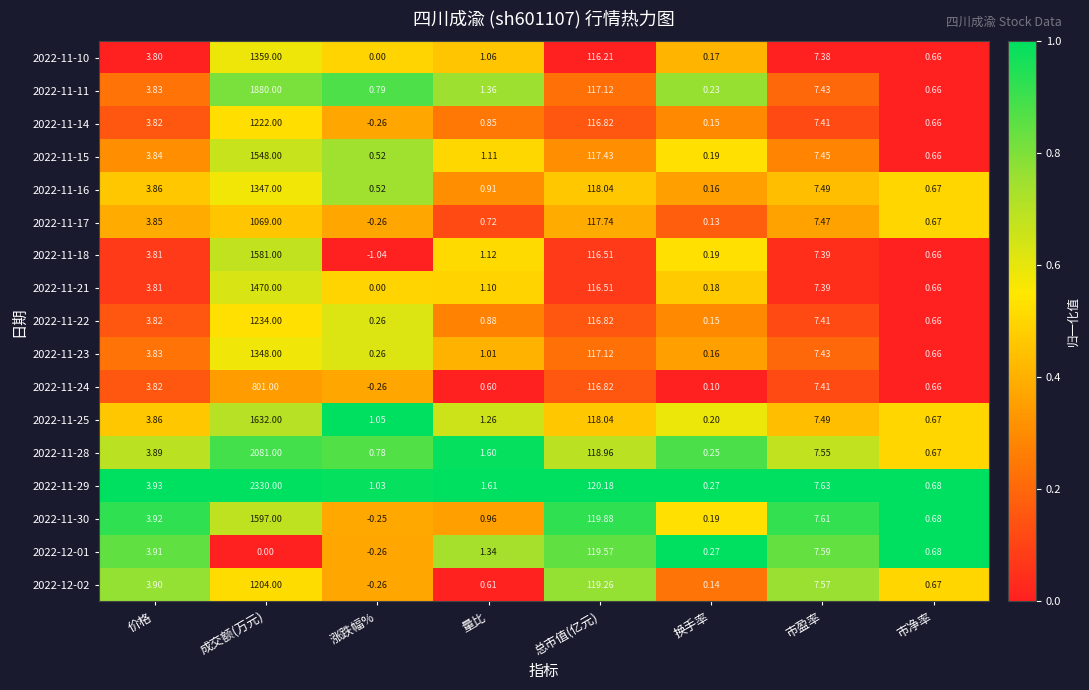

Which category has the lowest value in the 2022-11-18 series?

涨跌幅%